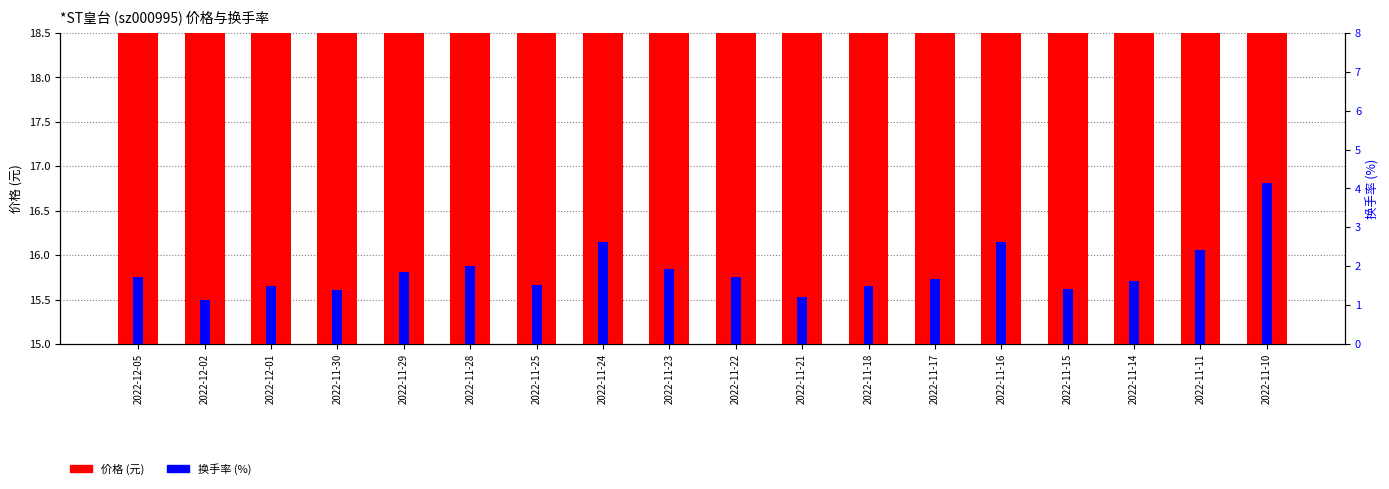

Which series has the widest spread of values?

换手率